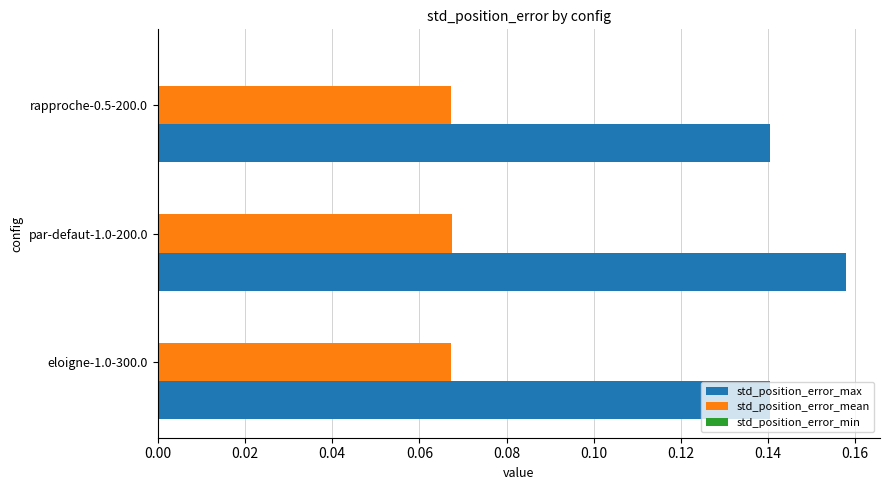

At which category is the sum across all series the highest?

par-defaut-1.0-200.0